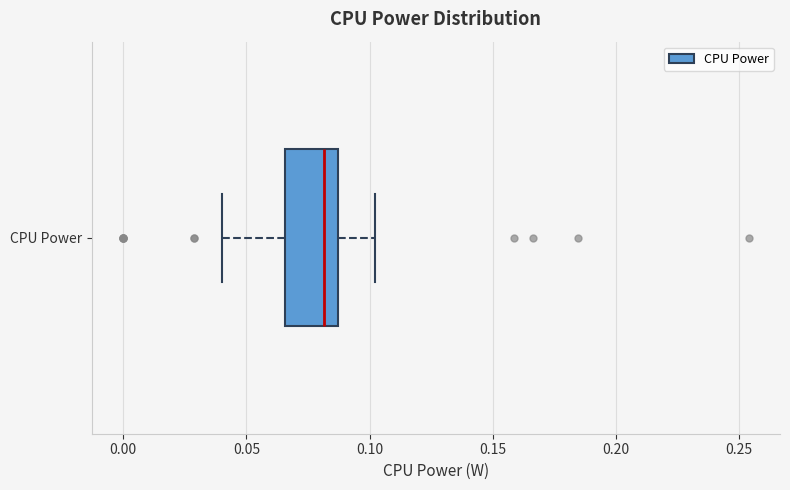

Transcribe this box plot: give where the median line is, the range the box spans, and where the two whiskers end, as read against the x-axis. The values are not printed on the chart, so give them approximately, as read against the axis.

median 0.080, box 0.065 to 0.085, whiskers 0.040 to 0.100